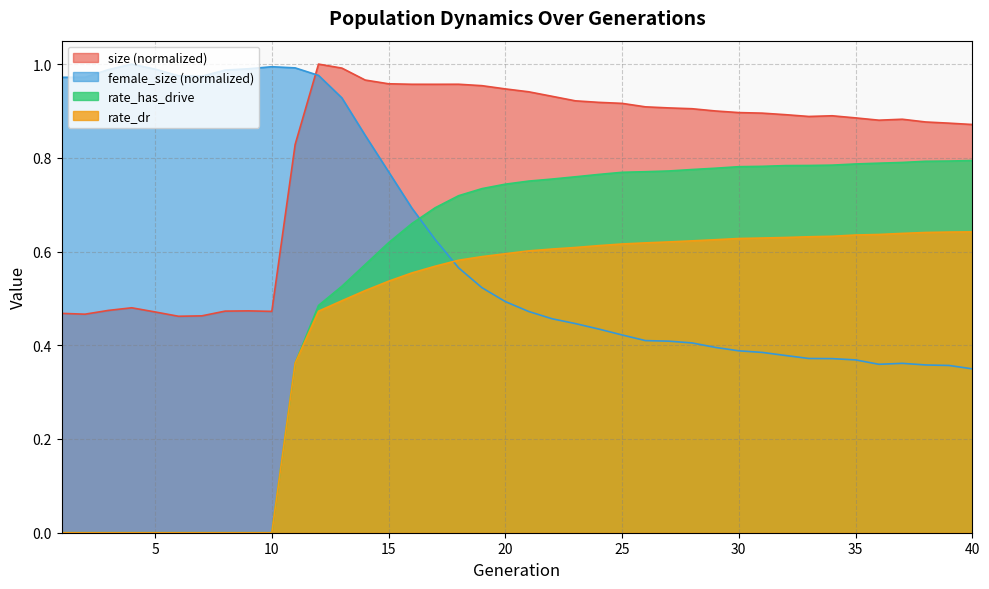

Is the value of size at 15 greater than the value of rate_has_drive at 26?

Yes